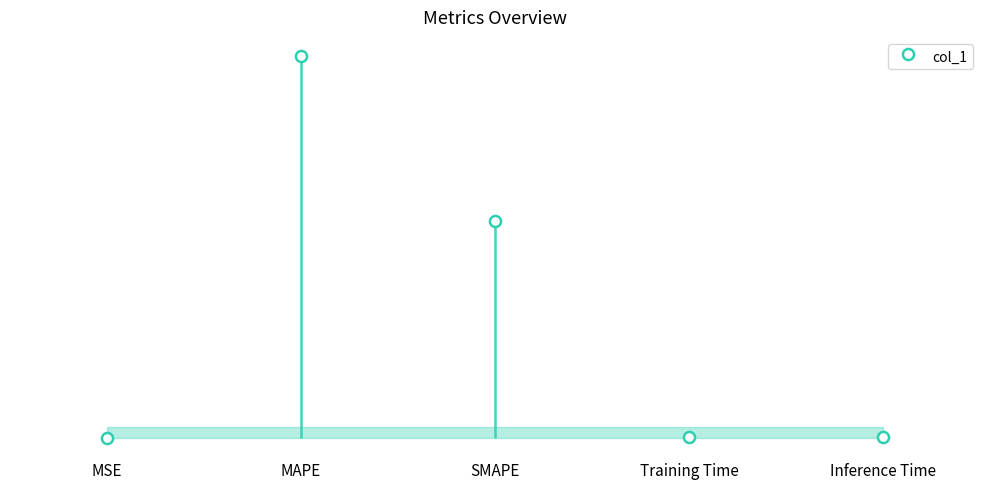

What is the sum of all values?

239.7